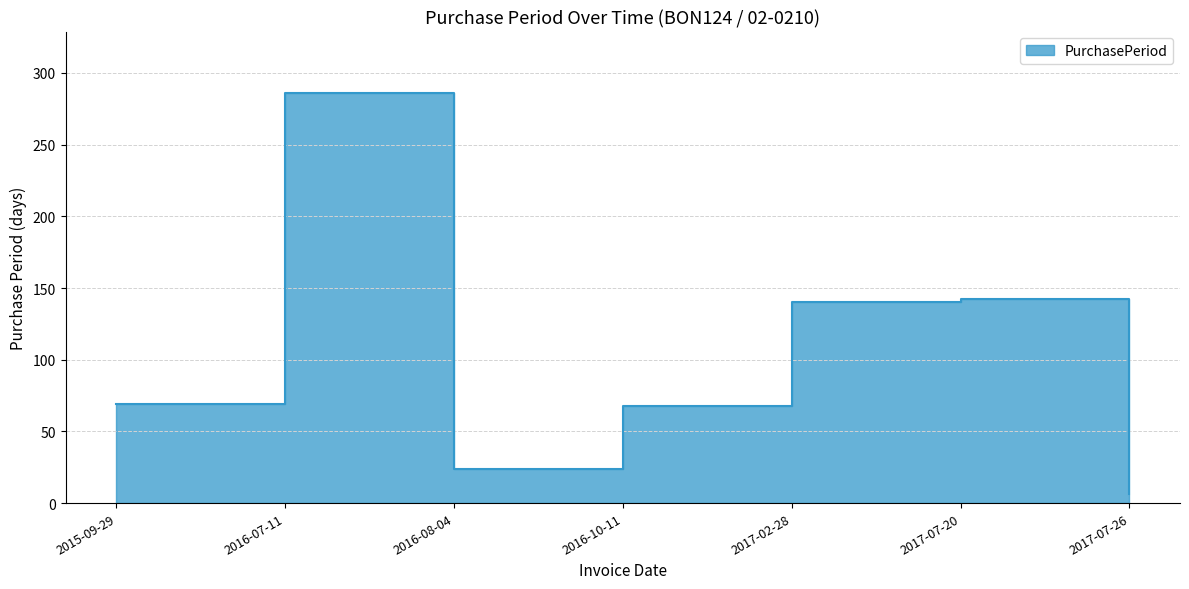

Which has a higher value, 2017-07-26 or 2015-09-29?

2015-09-29